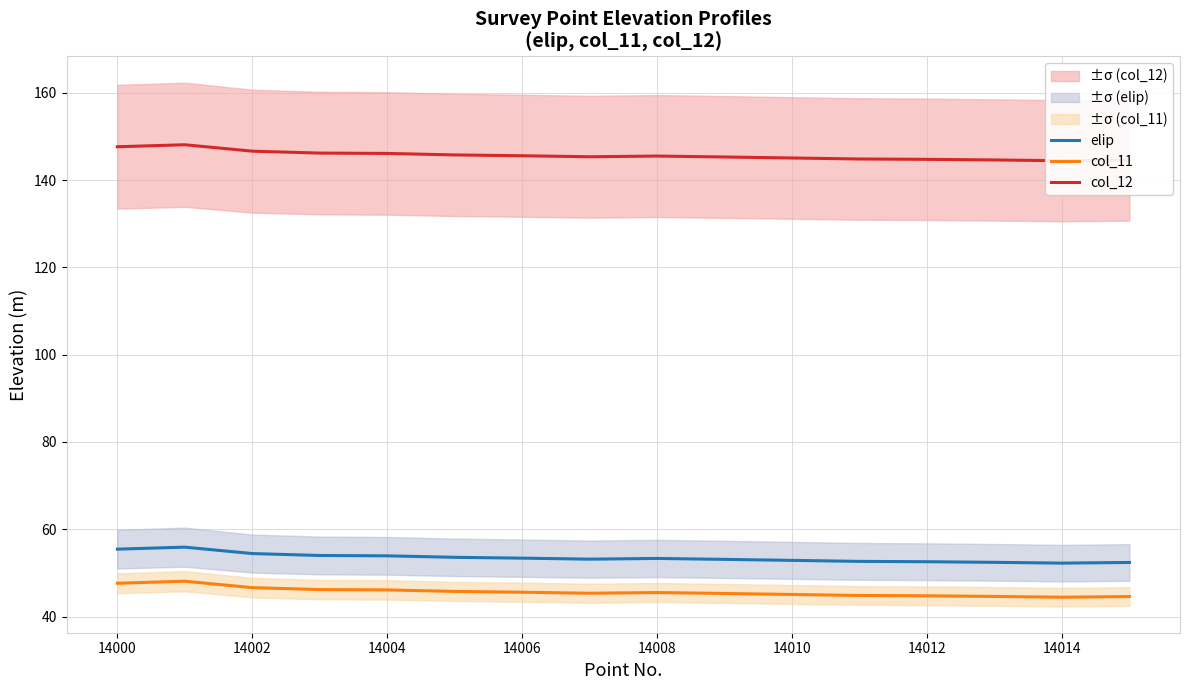

True or false: col_11 and elip cross at least once.

False